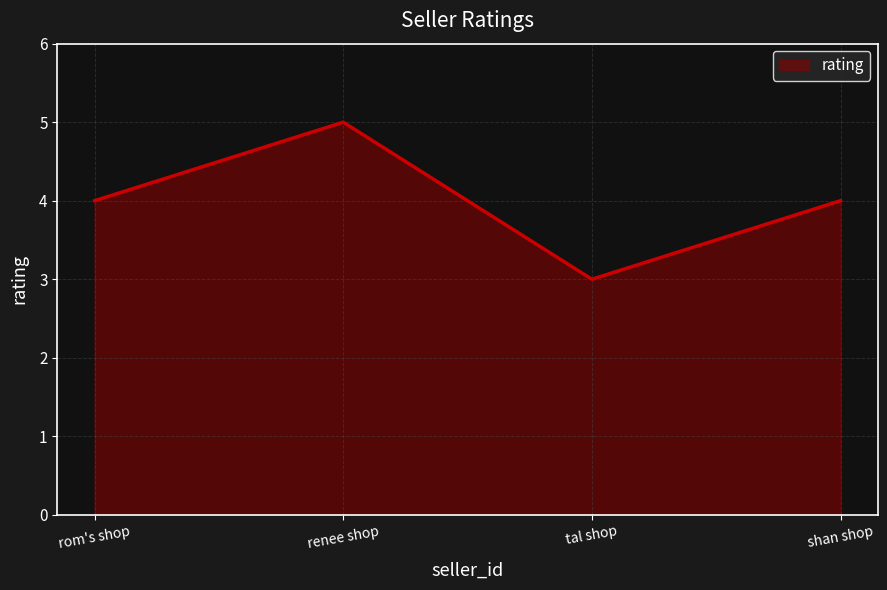

What is the sum of all values?

16